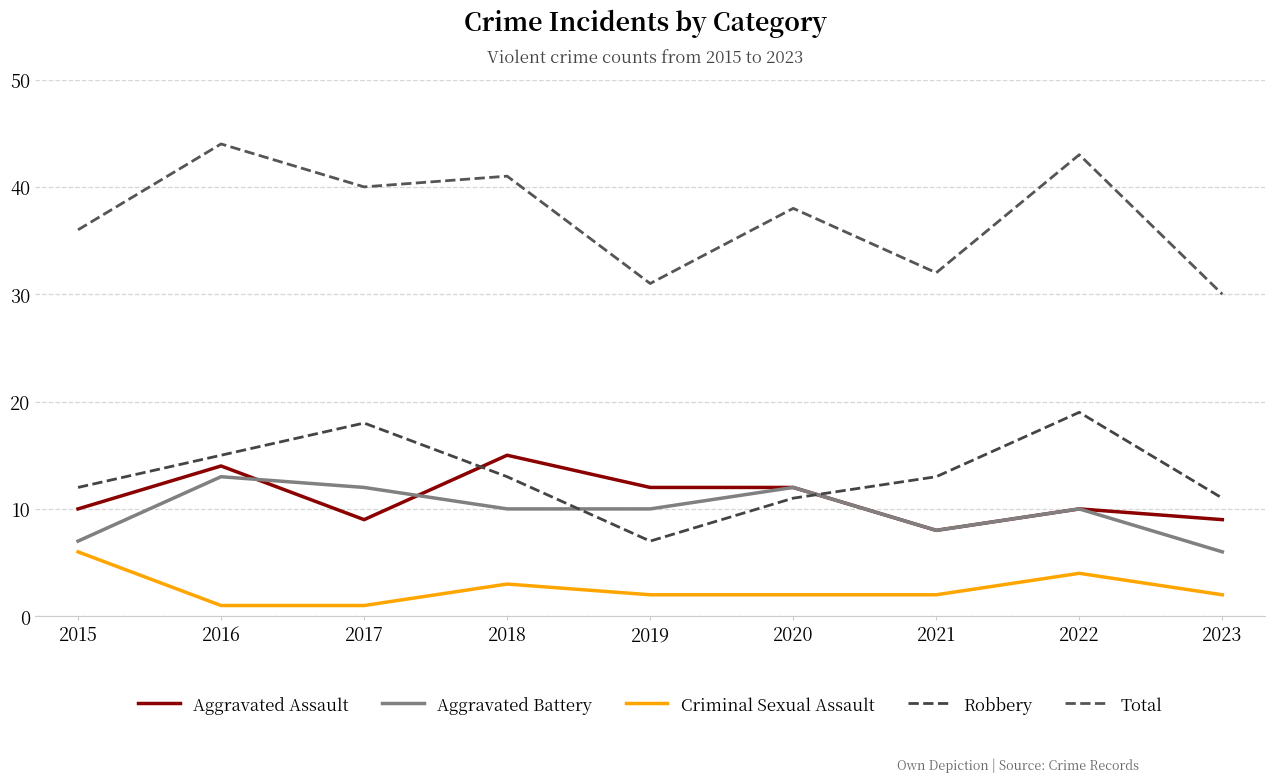

Does the chart have visible grid lines?

Yes